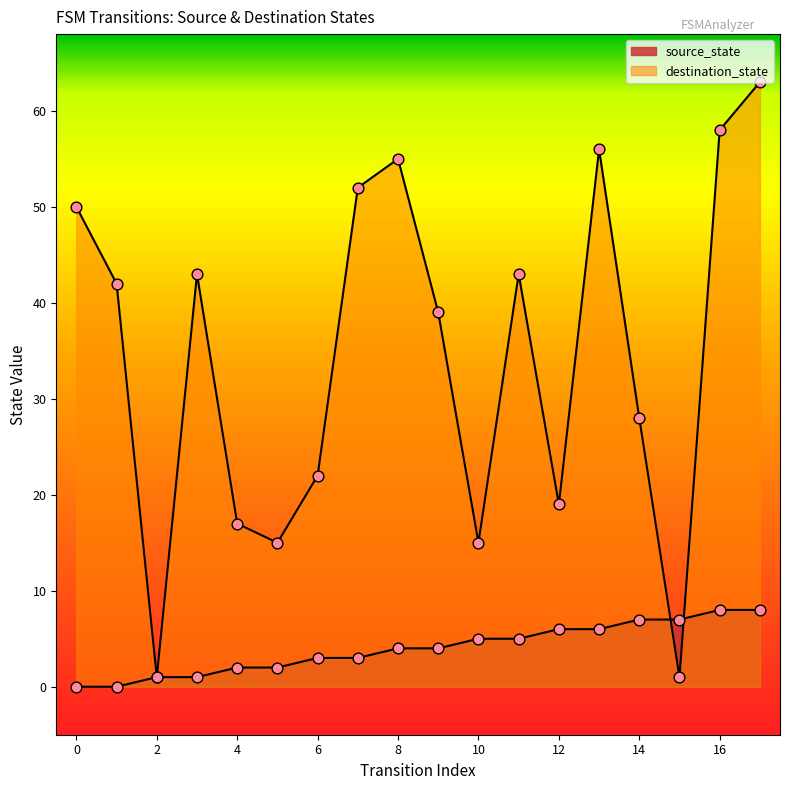

Which series has the largest Y range (max minus min)?

destination_state